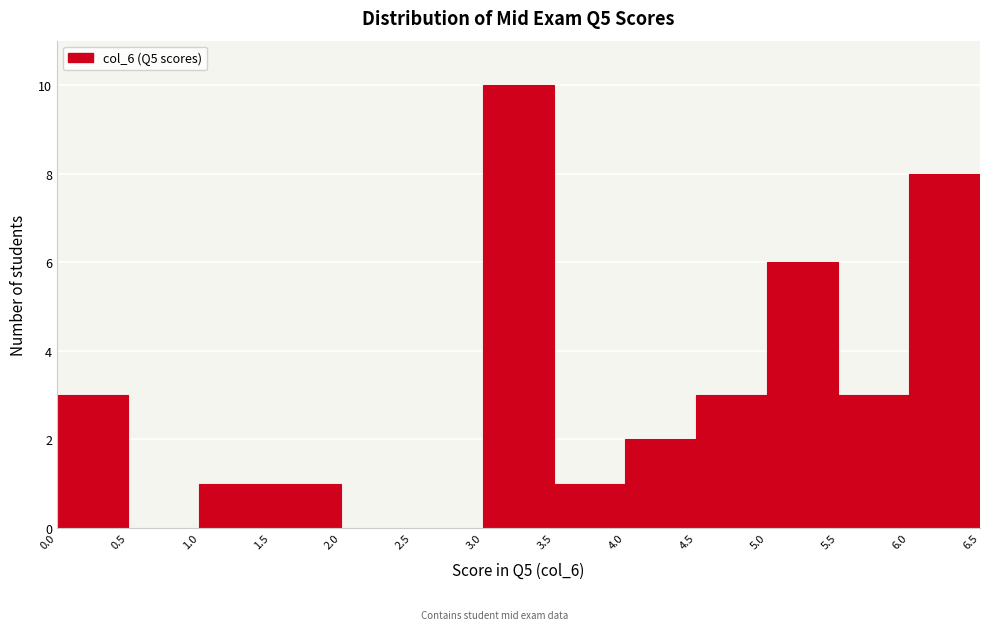

Reading left to right, list every bar in this chart as the range it spans on the x-axis followed by its height. The values are not printed on the chart, so give them approximately, as read against the axis.

0.0 to 0.5: 3
0.5 to 1.0: 0
1.0 to 1.5: 1
1.5 to 2.0: 1
2.0 to 2.5: 0
2.5 to 3.0: 0
3.0 to 3.5: 10
3.5 to 4.0: 1
4.0 to 4.5: 2
4.5 to 5.0: 3
5.0 to 5.5: 6
5.5 to 6.0: 3
6.0 to 6.5: 8